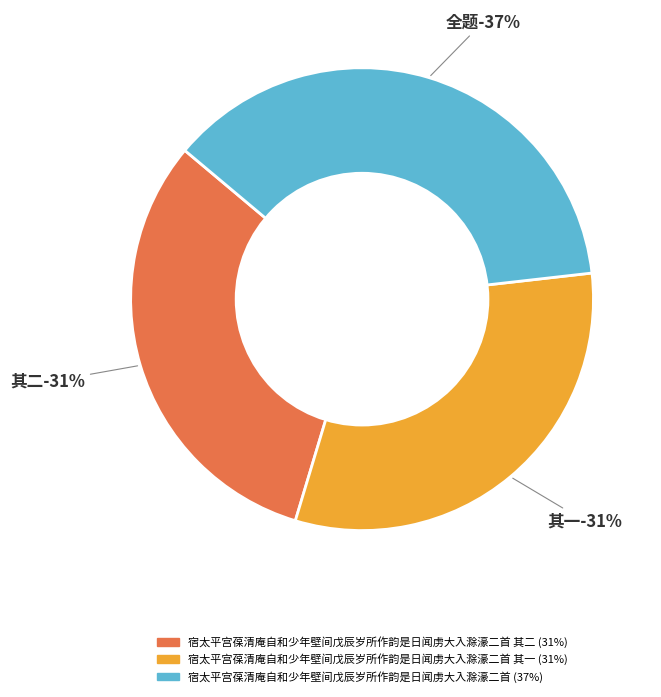

Do 宿太平宫葆清庵自和少年壁间戊辰岁所作韵是日闻虏大入滁濠二首 and 宿太平宫葆清庵自和少年壁间戊辰岁所作韵是日闻虏大入滁濠二首 其一 together represent more than half of the pie?

Yes